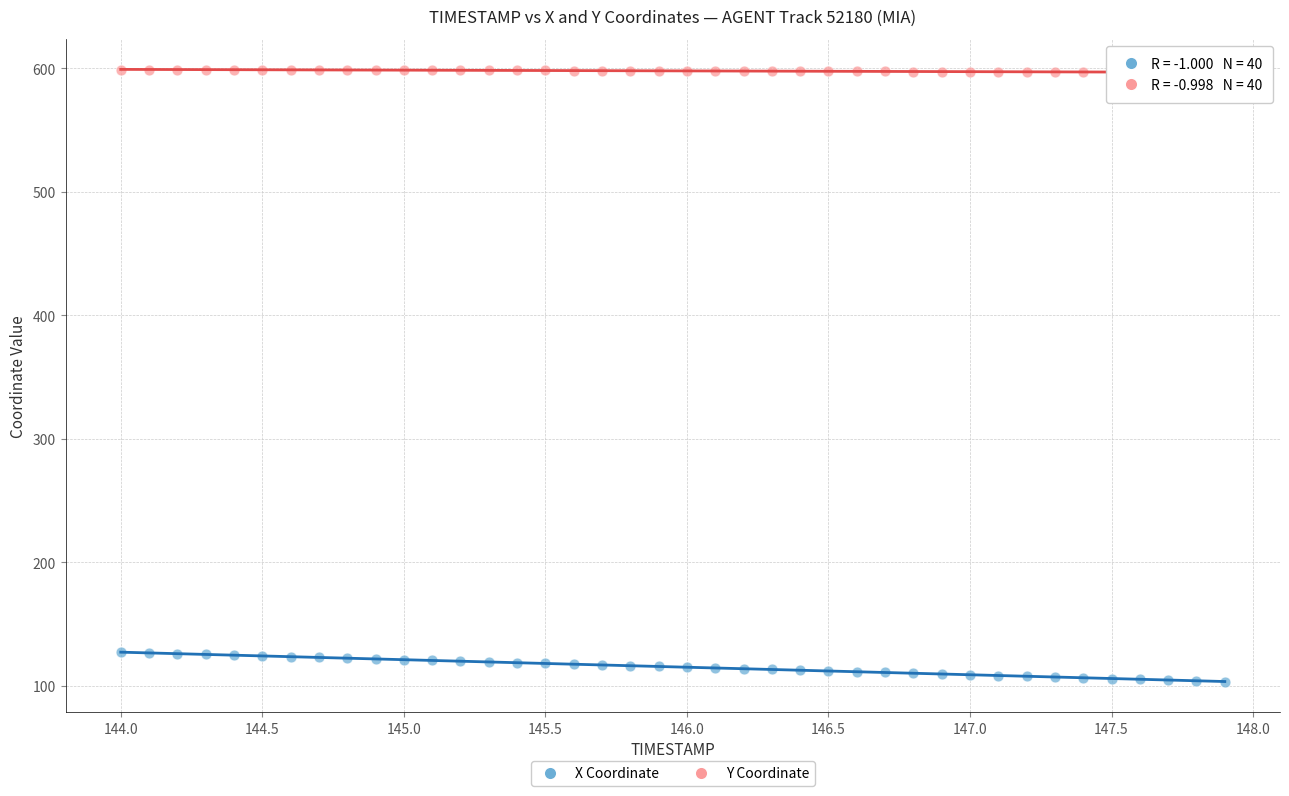

Which series has the widest spread of Y values?

X Coordinate